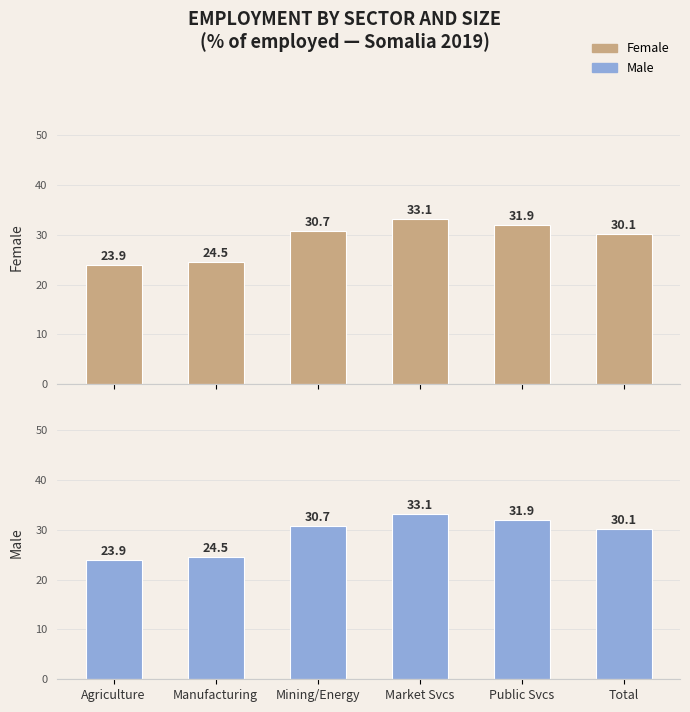

Reading left to right, extract all data points from this chart.

Female: Agriculture=23.9	Manufacturing=24.5	Mining/Energy=30.7	Market Svcs=33.1	Public Svcs=31.9	Total=30.1
Male: Agriculture=23.9	Manufacturing=24.5	Mining/Energy=30.7	Market Svcs=33.1	Public Svcs=31.9	Total=30.1